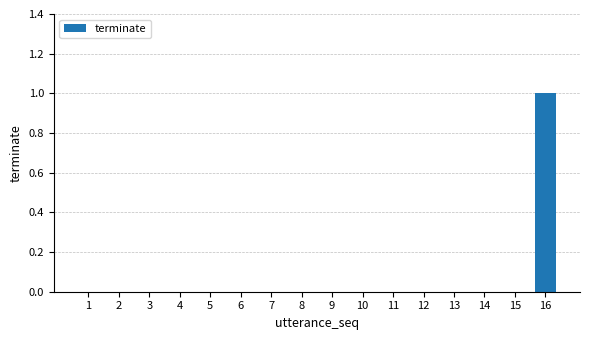

At which category does the chart reach its peak across all series?

16